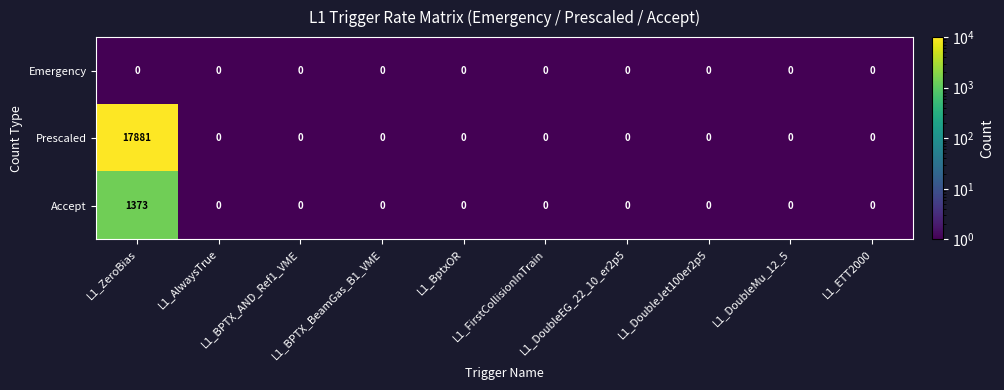

What is the difference between the maximum and minimum values in the Prescaled series?

17881